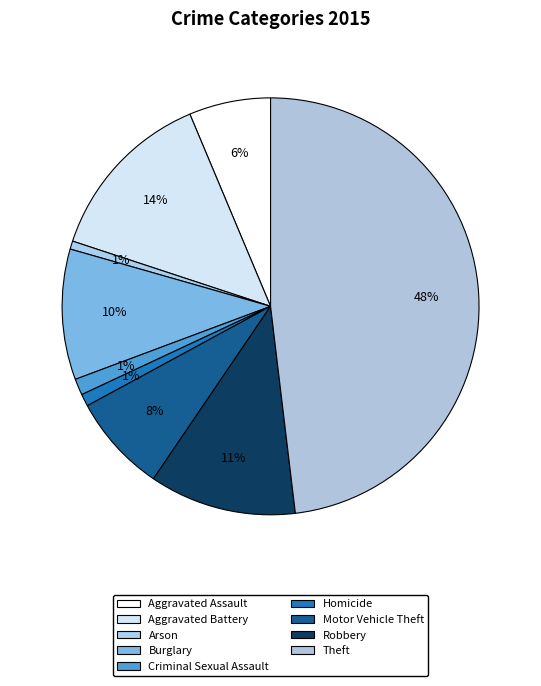

To the nearest percent, what is the combined percentage of Motor Vehicle Theft and Robbery?

19%